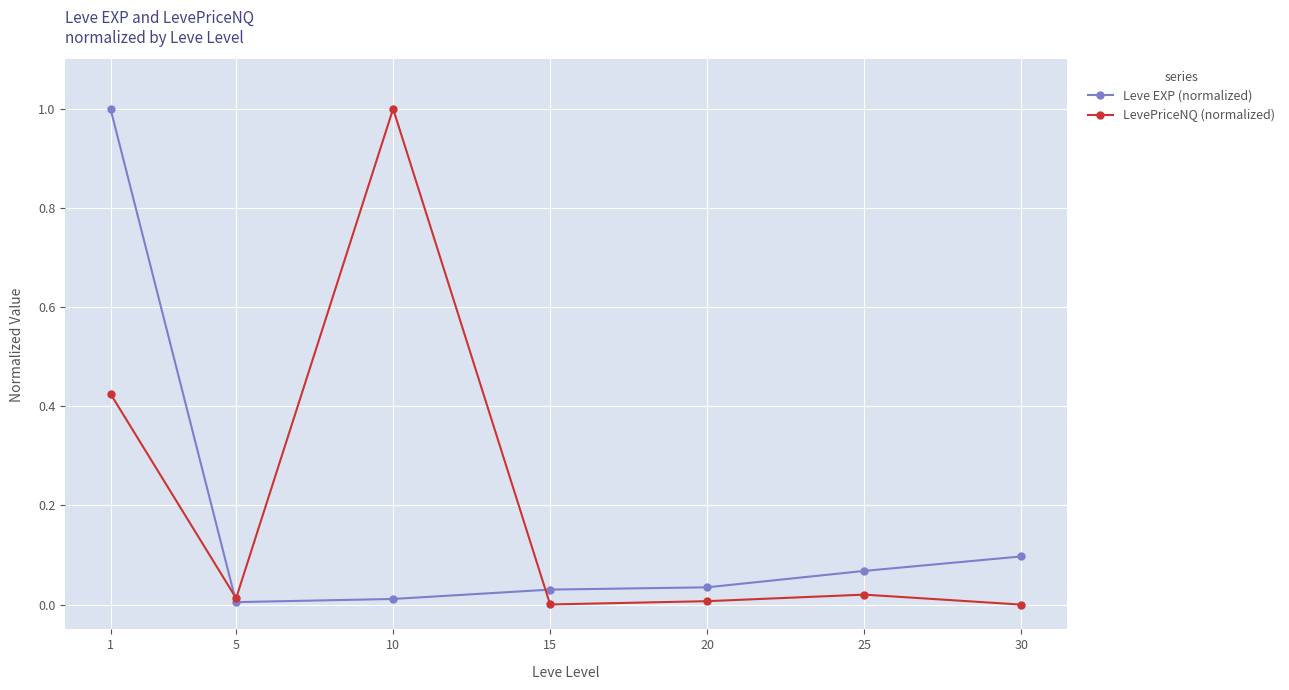

Where is the first local minimum for LevePriceNQ (normalized)?

5